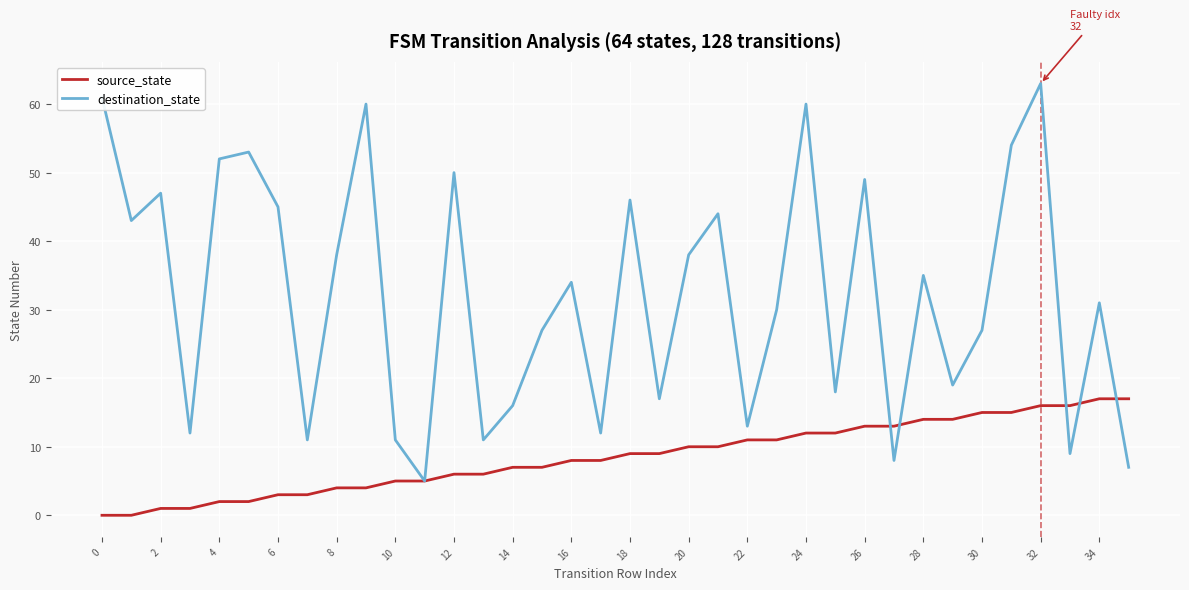

Which series has the largest total across all categories?

destination_state